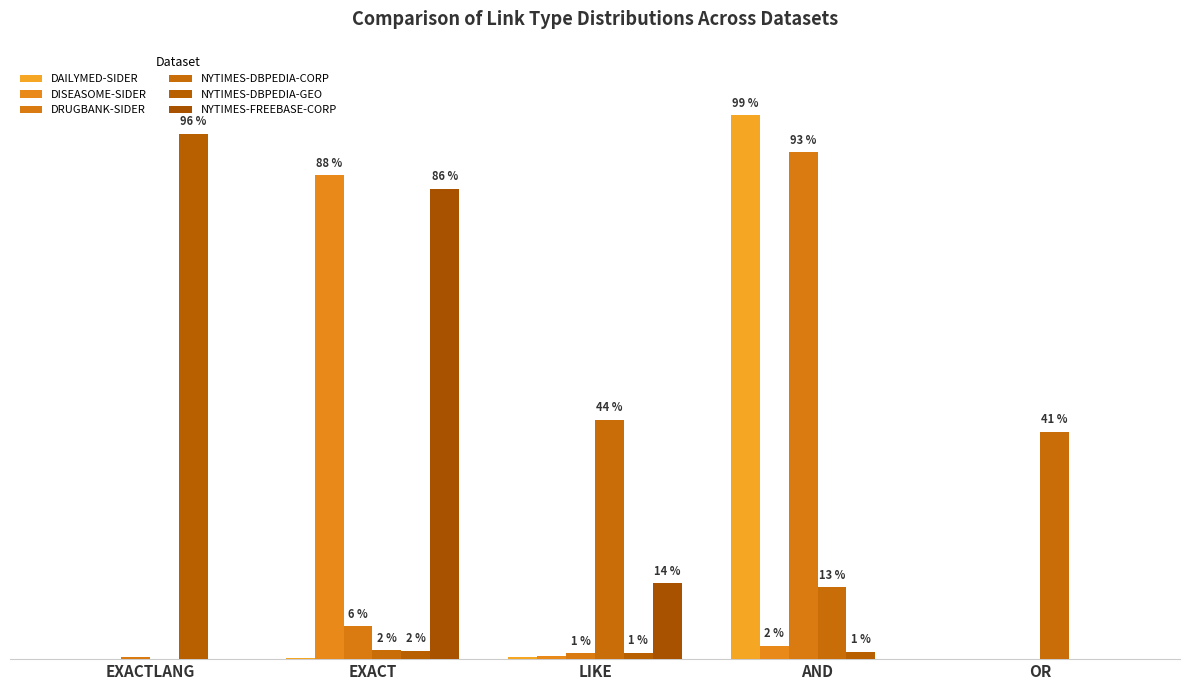

Does the chart contain stacked bars?

No